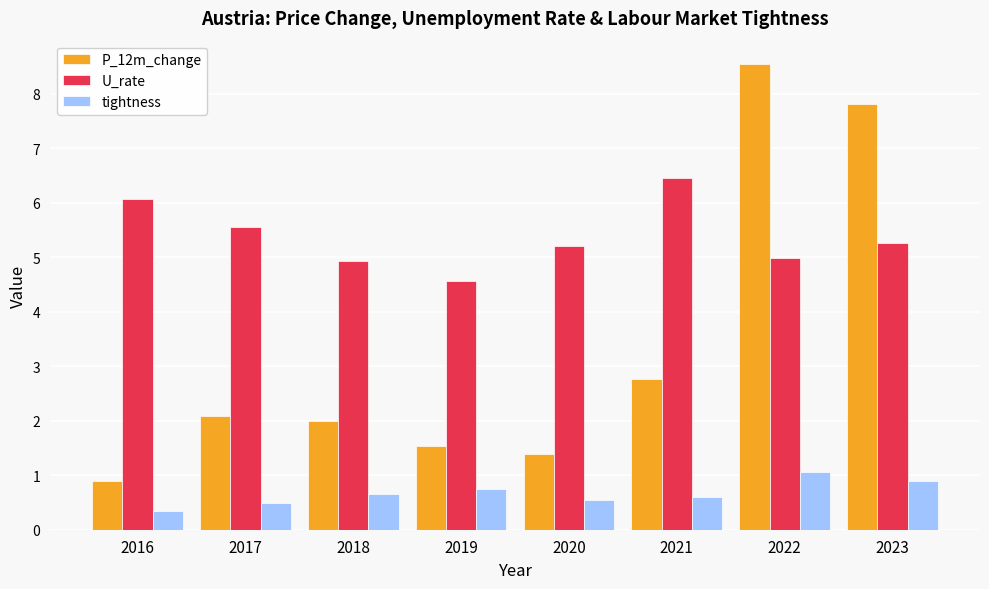

Which series has the widest spread of values?

P_12m_change